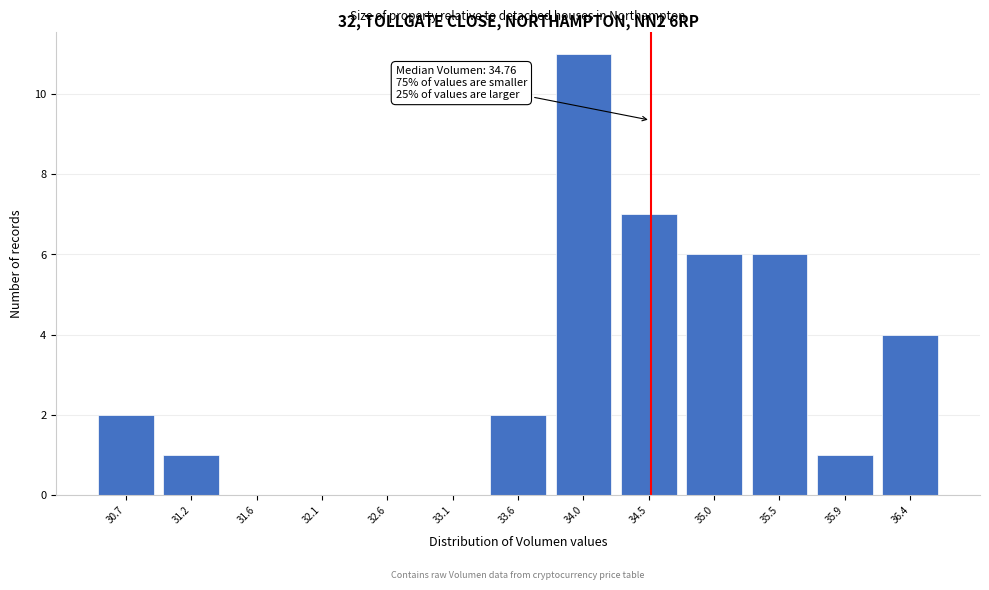

Reading left to right, transcribe all the data shown in this chart.

30.7=2	31.2=1	31.6=0	32.1=0	32.6=0	33.1=0	33.6=2	34.0=11	34.5=7	35.0=6	35.5=6	35.9=1	36.4=4